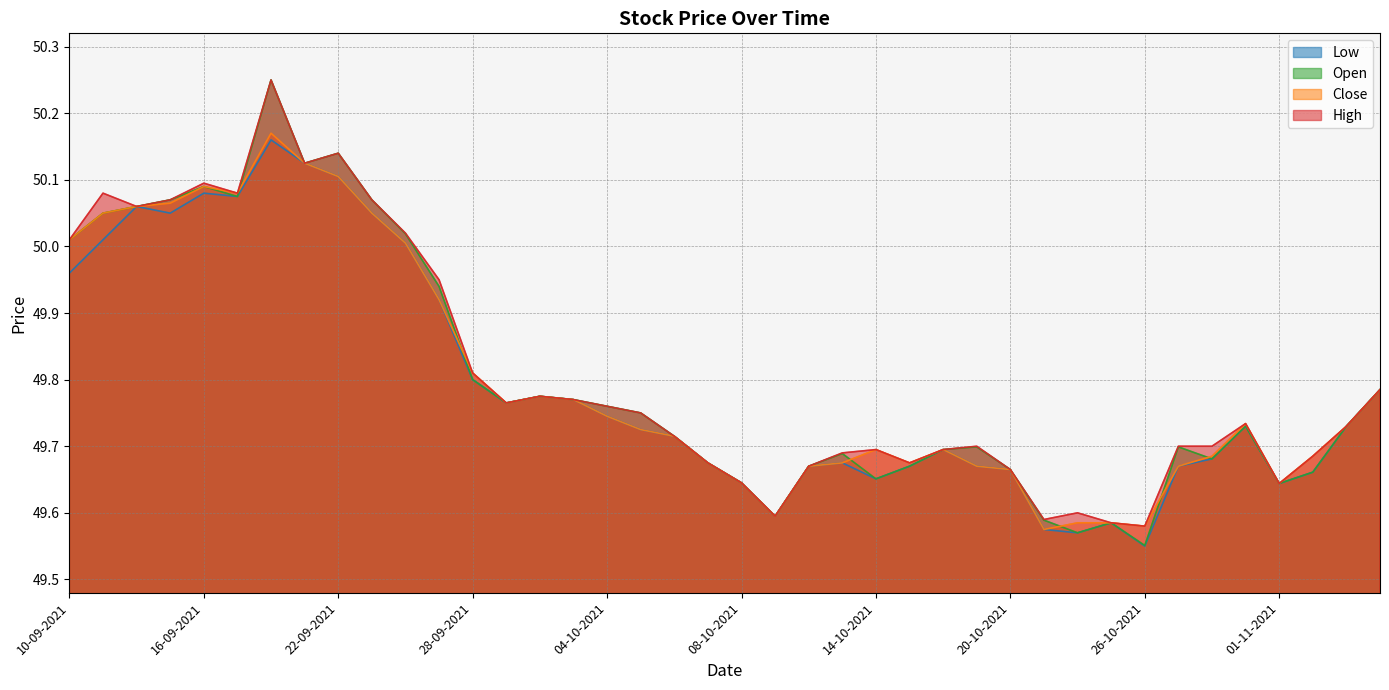

Which series has the largest total across all categories?

High